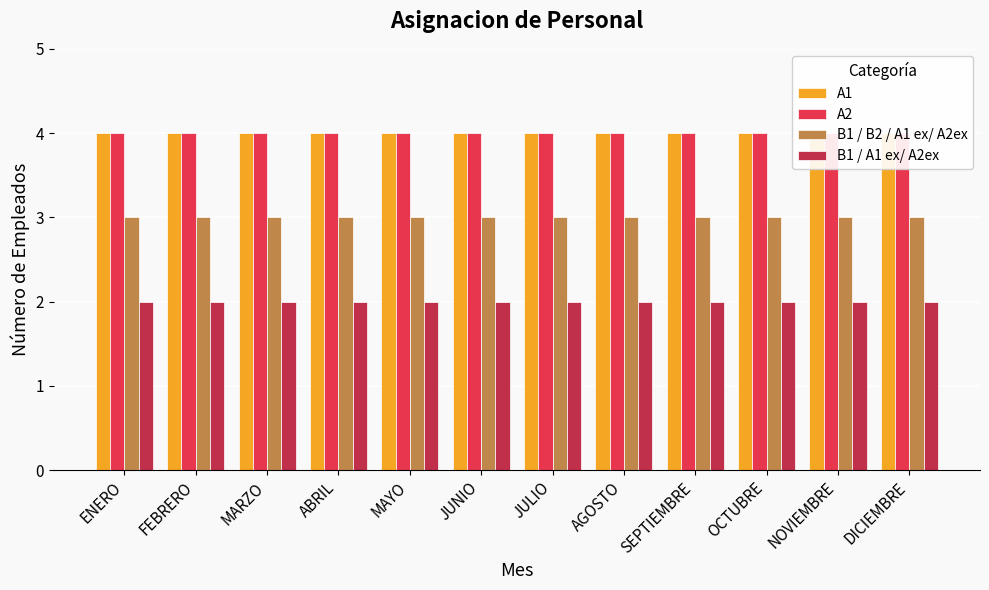

Which has a higher value, MAYO or ENERO?

MAYO